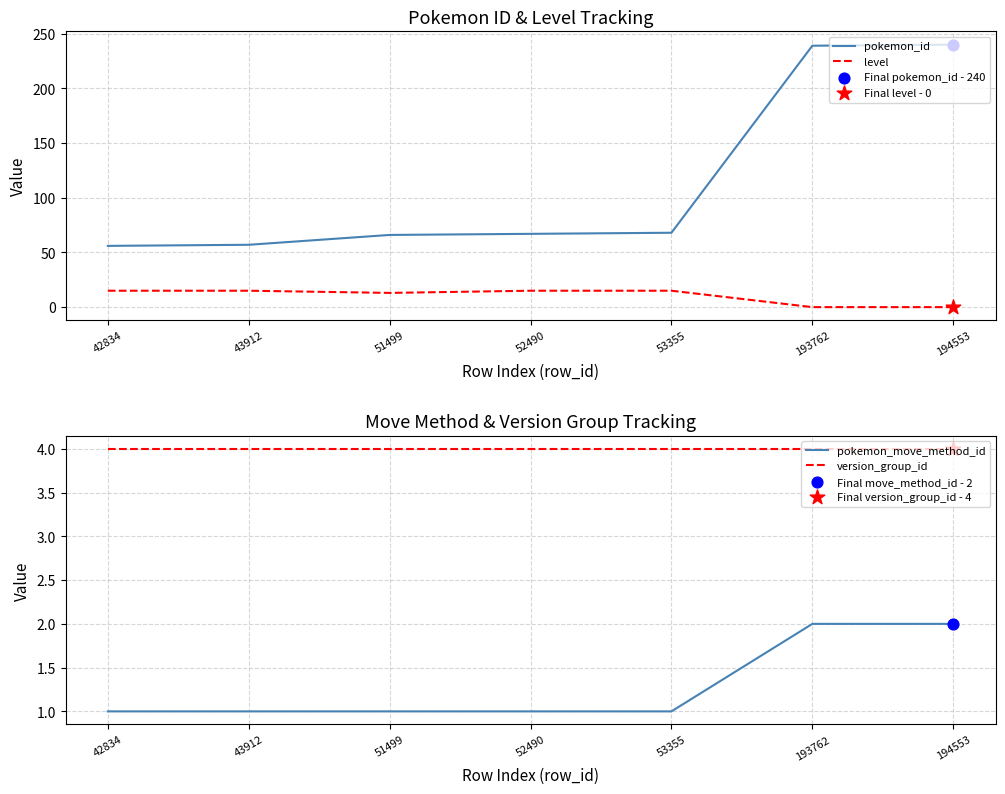

Is the value of pokemon_id at 52490 greater than the value of level at 53355?

Yes